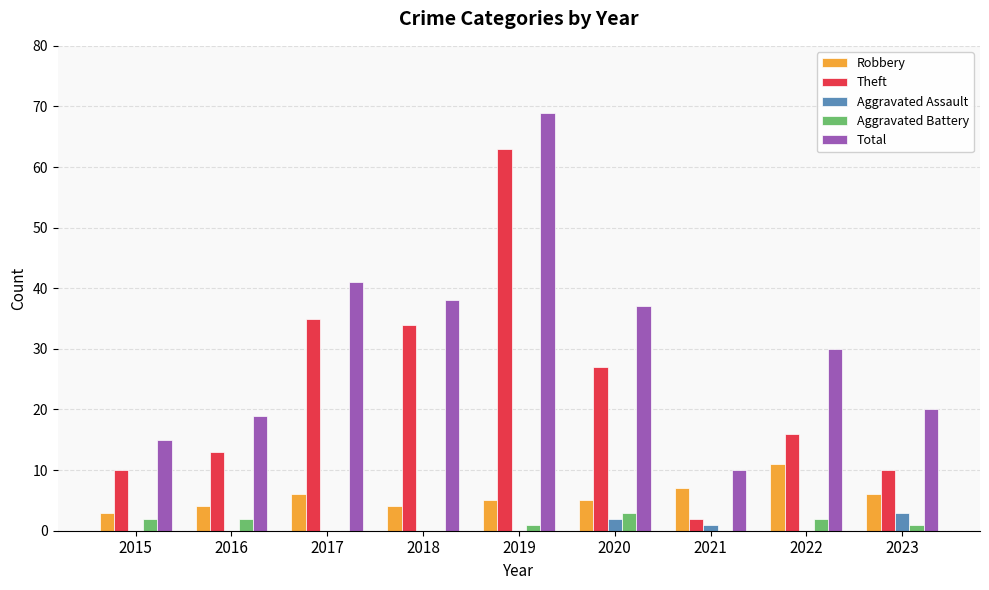

What is the total value across all series at 2022?

59